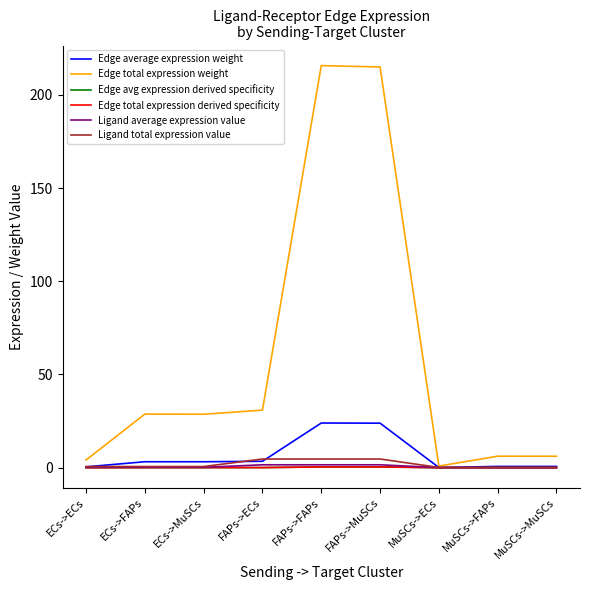

How many interior local peaks does the Edge total expression derived specificity series have?

3